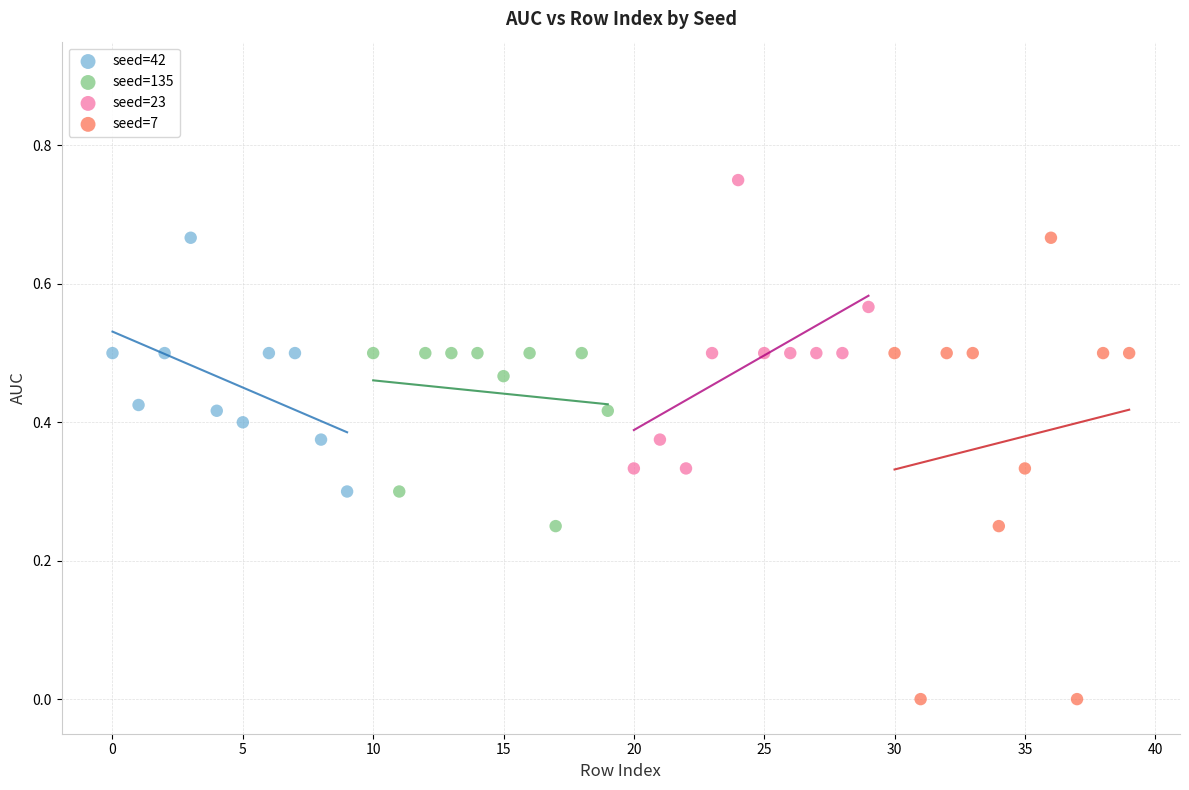

Which series contains the highest Y value?

seed=23